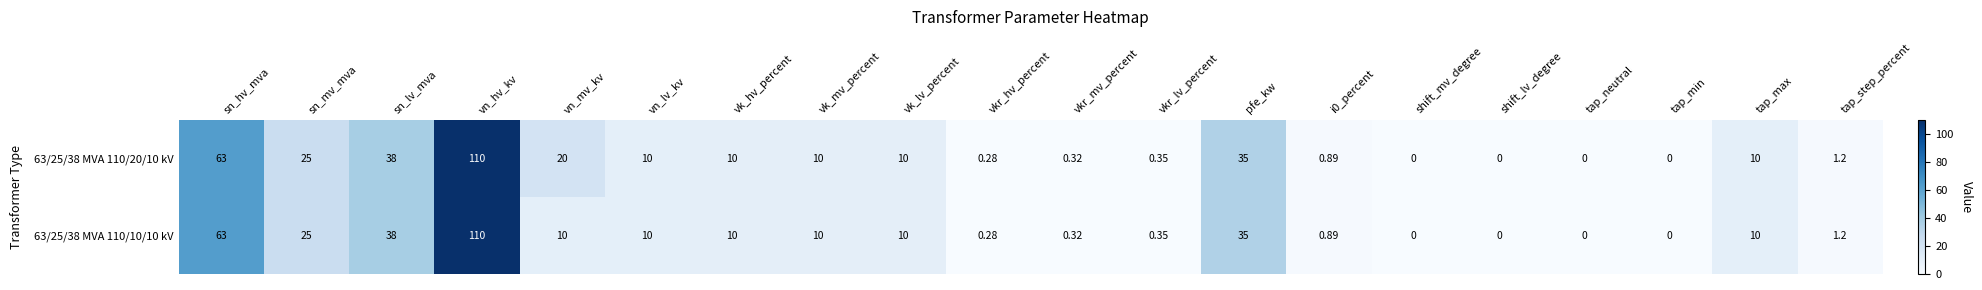

At which label does 63/25/38 MVA 110/20/10 kV reach its peak?

vn_hv_kv